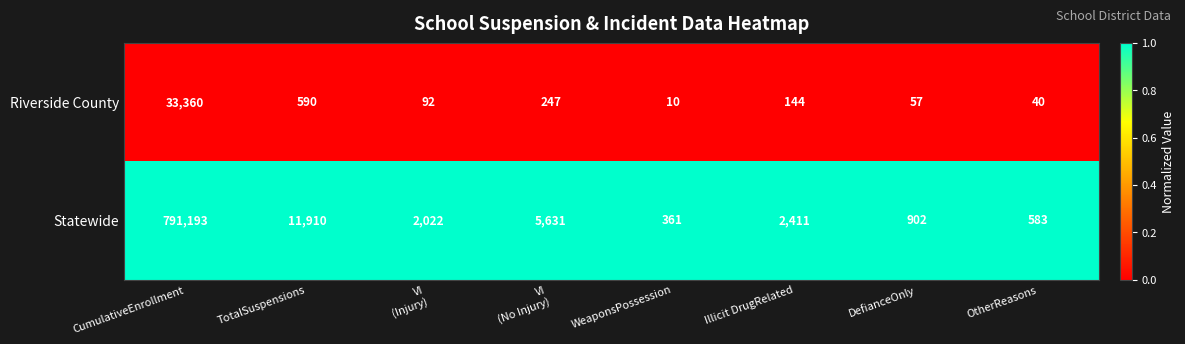

Rank the series by their maximum value, from lowest to highest.

Riverside County, Statewide